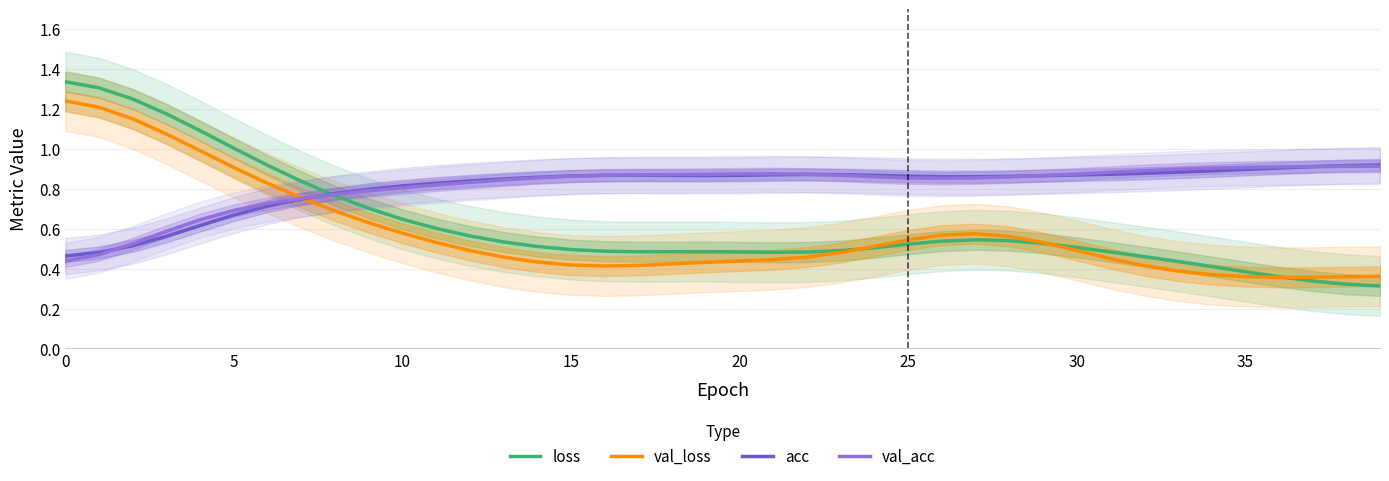

What is the sum of the acc values at 13 and 18?

1.7